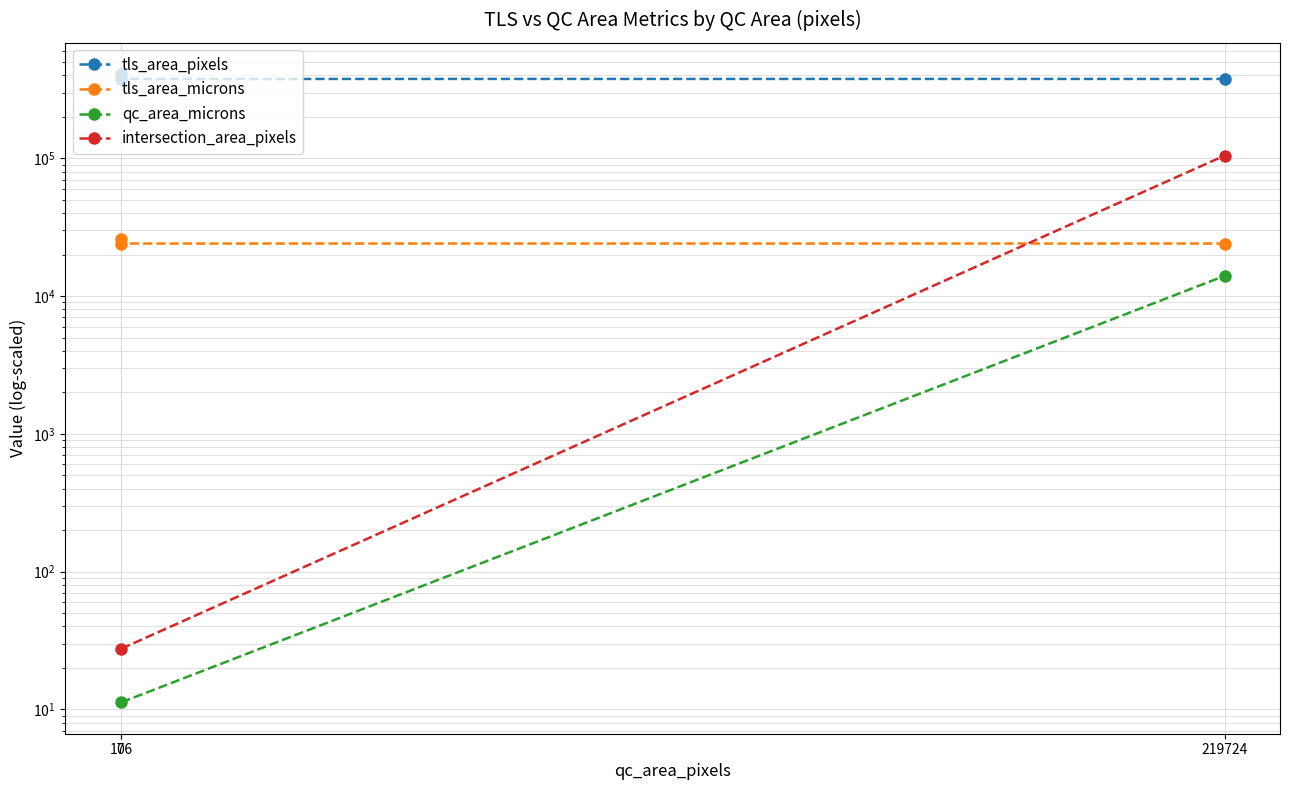

At which label does tls_area_pixels reach its minimum?

176